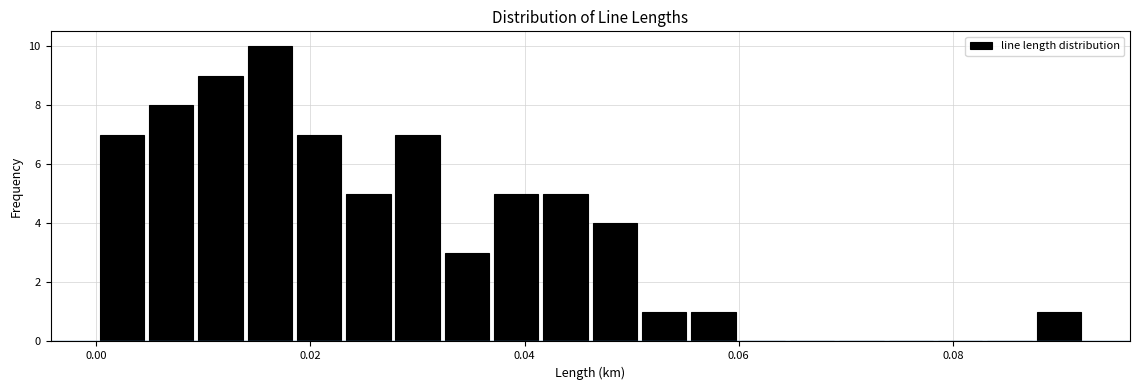

Read against the x-axis, roughly where is the centre of the tallest bar?

0.016